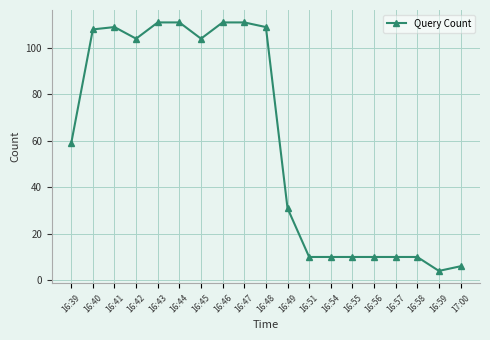

What position from the right is 16:54?

7